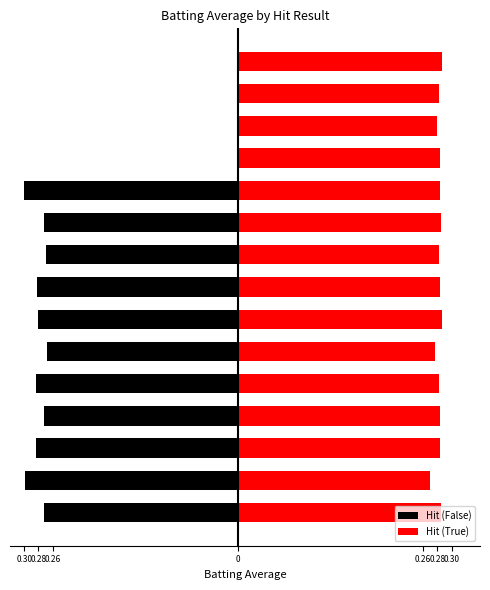

The chart shows a value of -0.1 at 7. True or false?

False